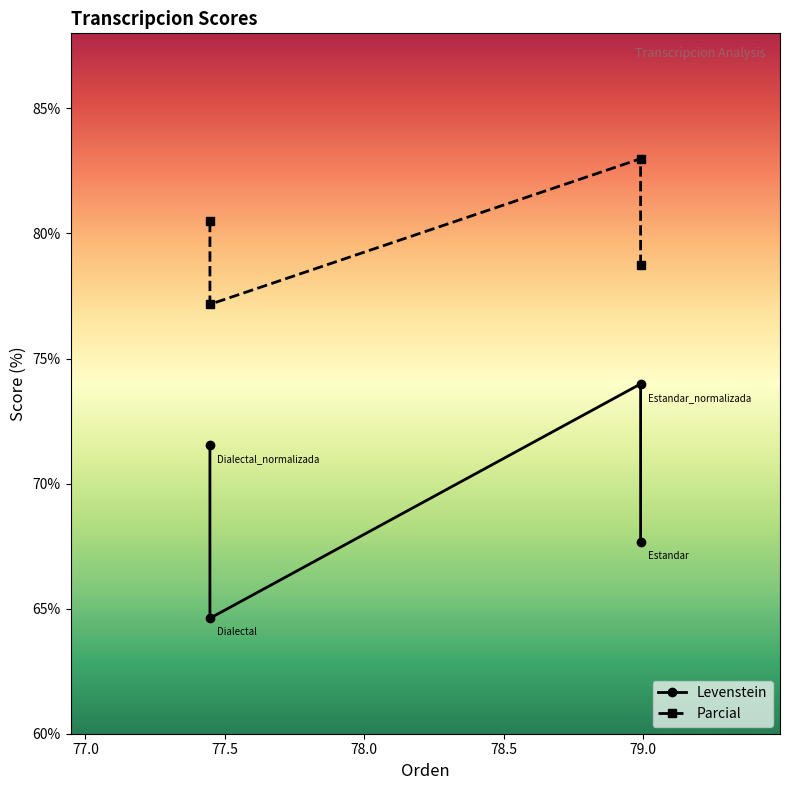

At which category does Levenstein reach its first local valley?

77.5